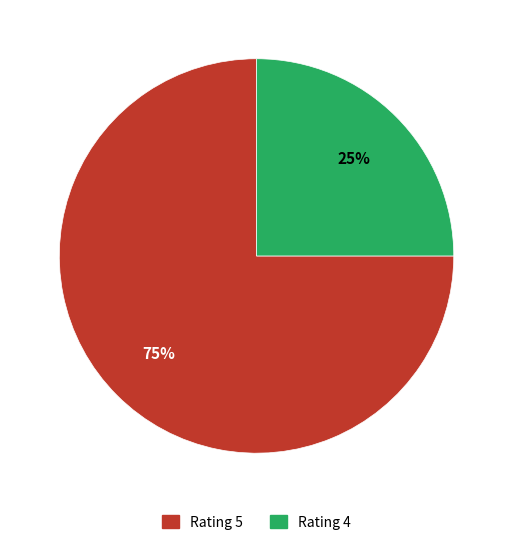

Count the number of slices in the pie.

2